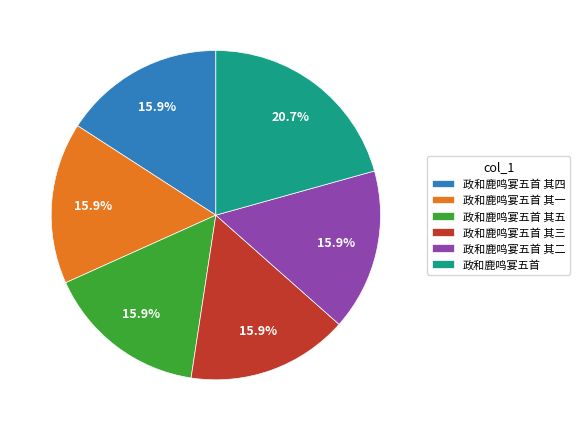

Is it true that 政和鹿鸣宴五首 其一 is 16% of the pie?

True